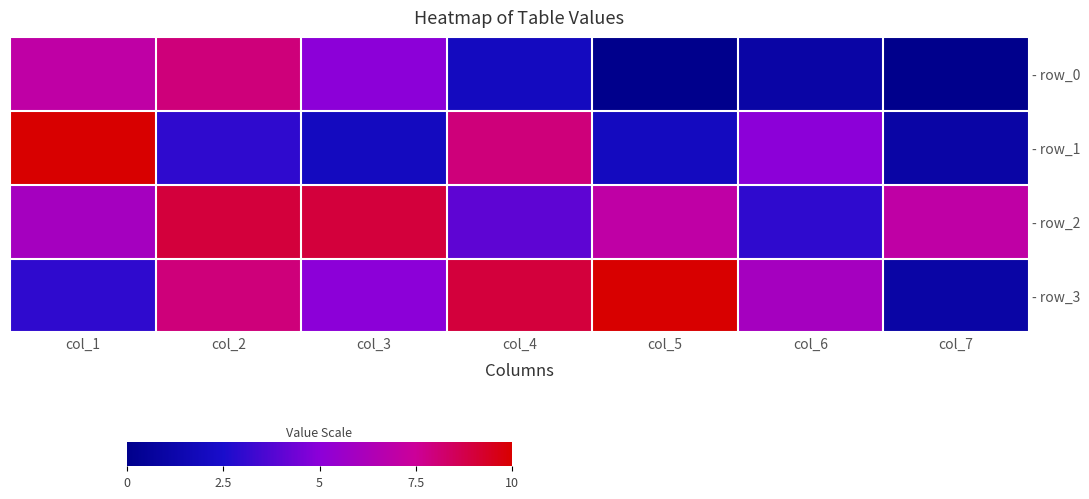

Between col_4 and col_3, which is larger?

col_3